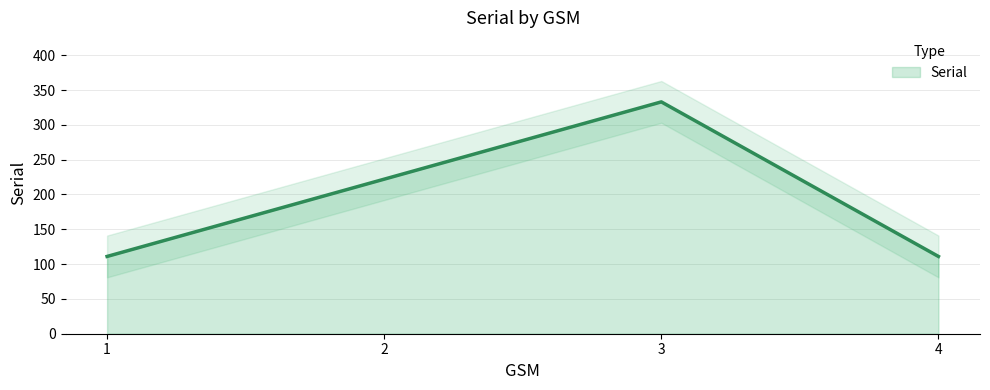

Reading left to right, transcribe all the data shown in this chart.

111	222	333	111